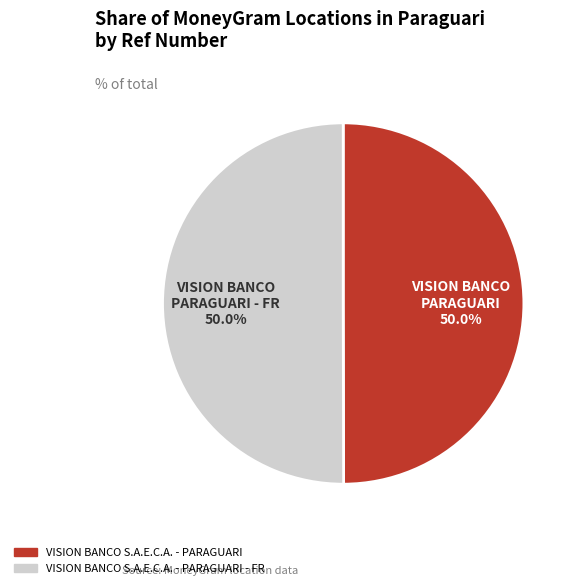

To the nearest percent, what is the average slice percentage?

50%